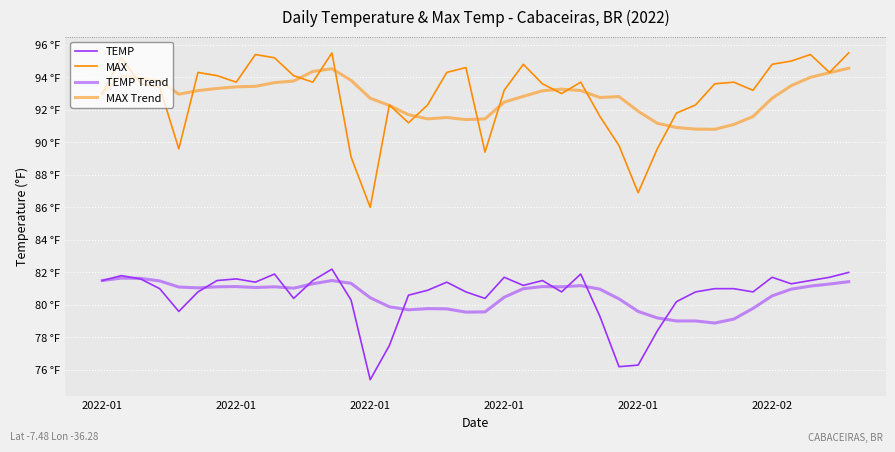

At which category does TEMP reach its first local valley?

2022-01